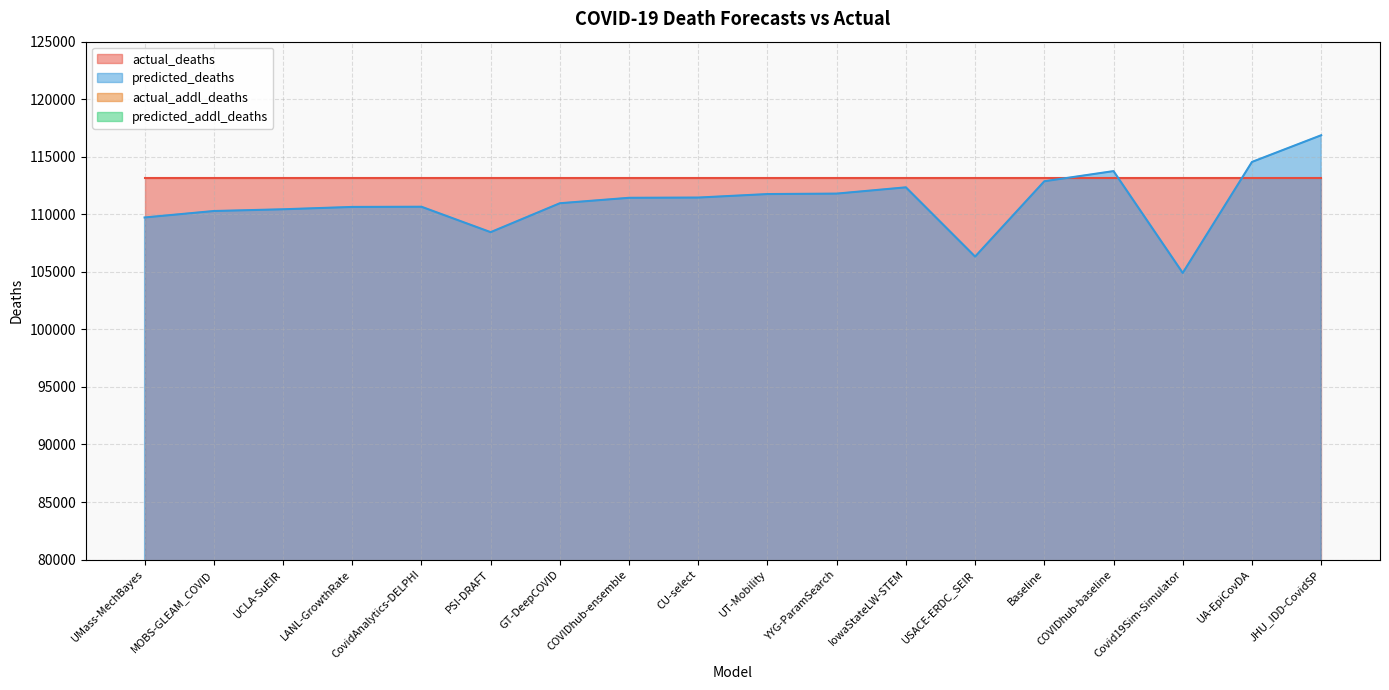

What is the approximate value of predicted_deaths at MOBS-GLEAM_COVID?

110285.2